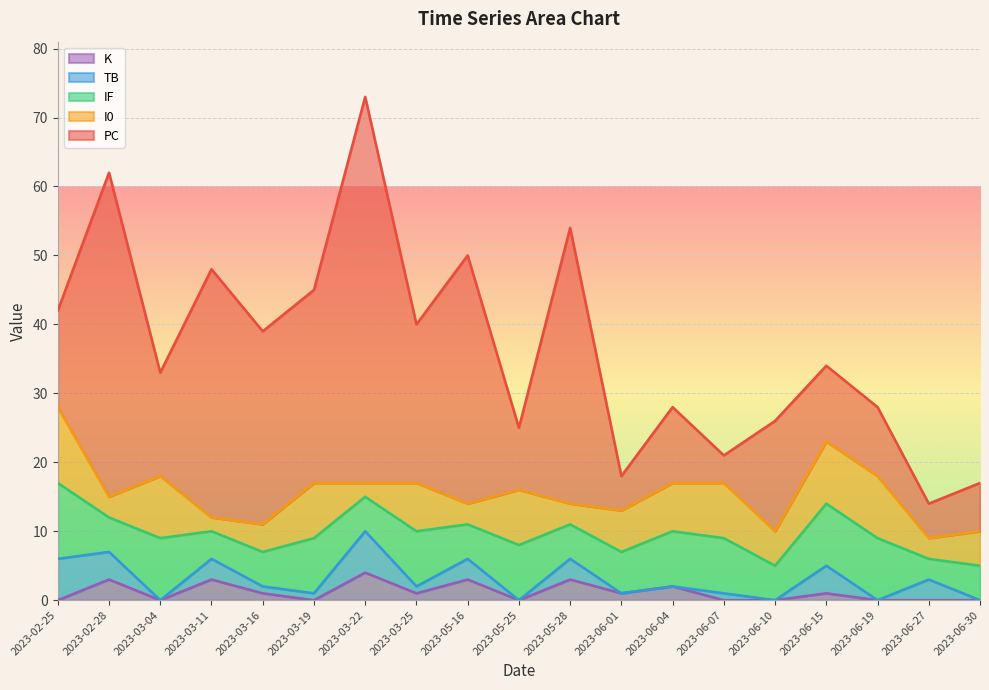

What are all the series names shown in the legend?

K, TB, IF, I0, PC